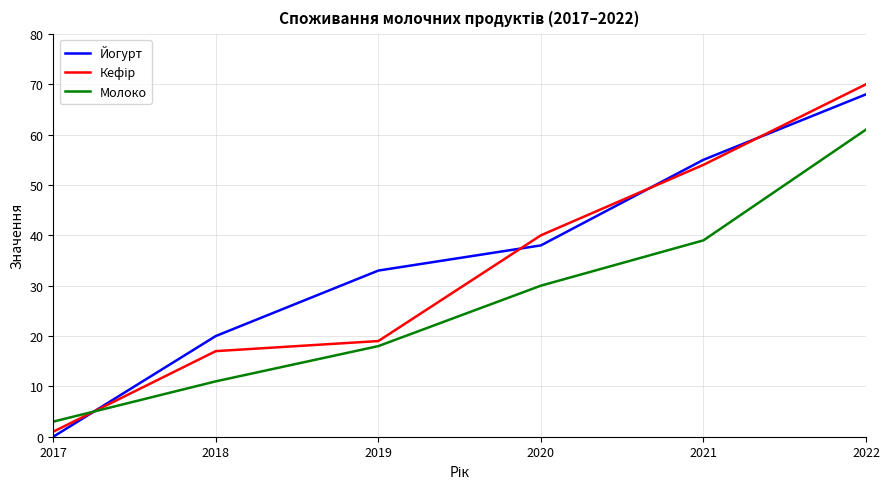

True or false: Йогурт and Молоко intersect in this chart.

True